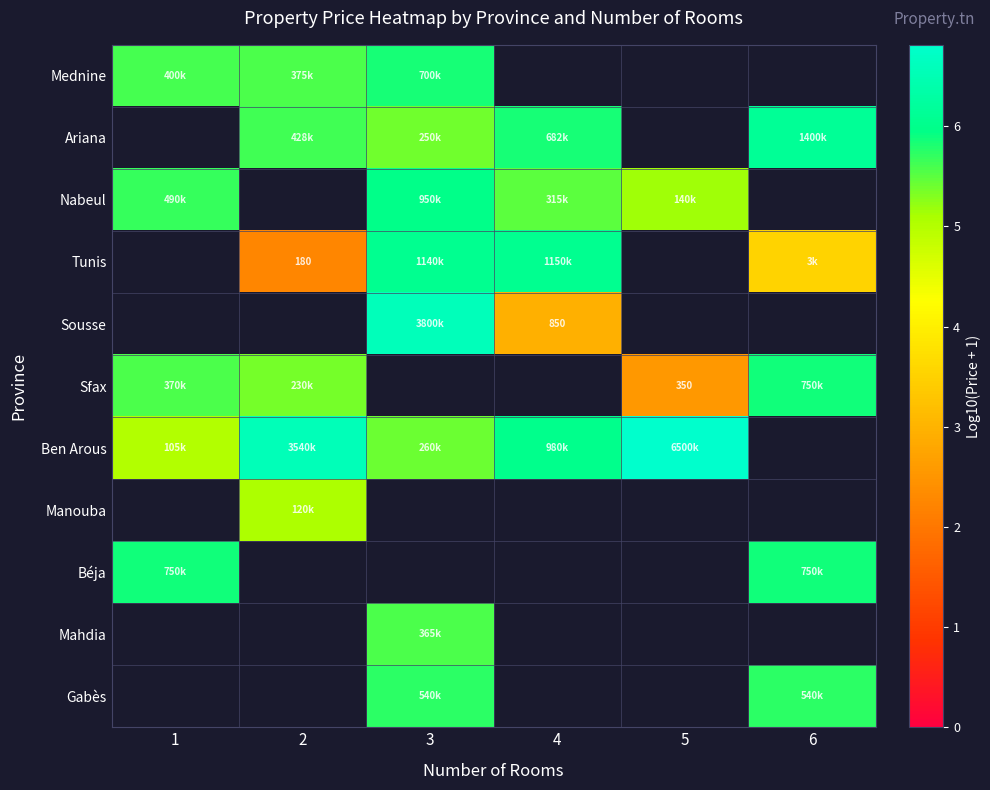

What value does the Nabeul series have at 3?

6.0